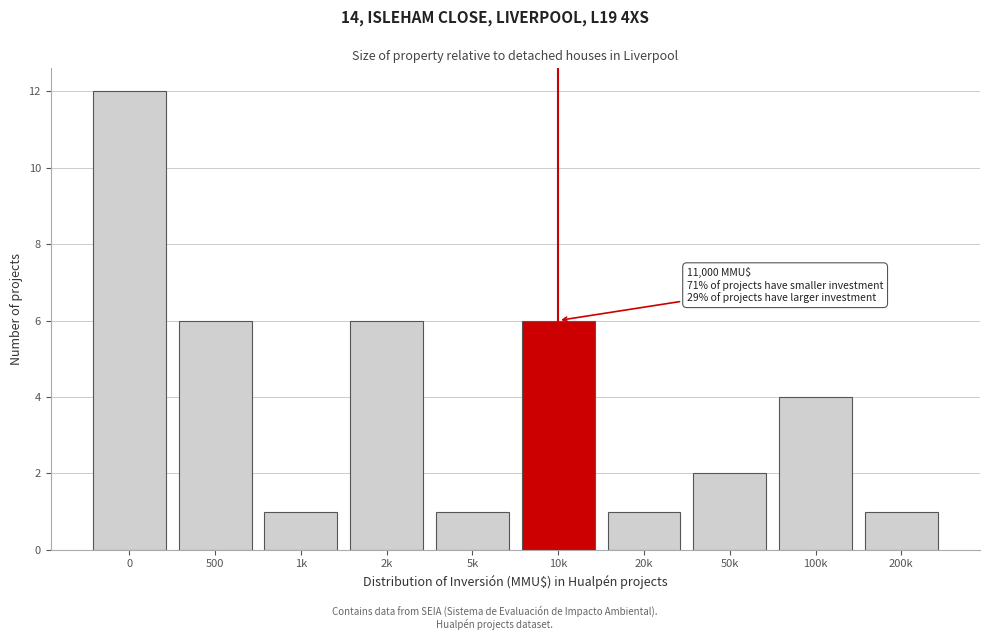

Reading right to left, list all the values displayed in this chart.

1	4	2	1	6	1	6	1	6	12